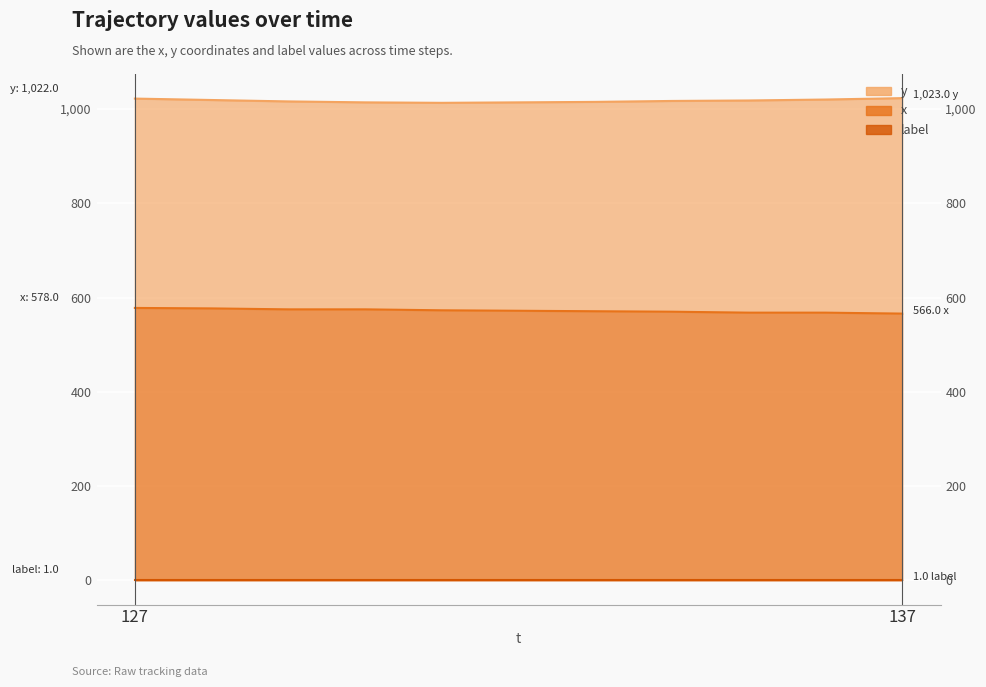

Which category has the lowest value across all series?

137